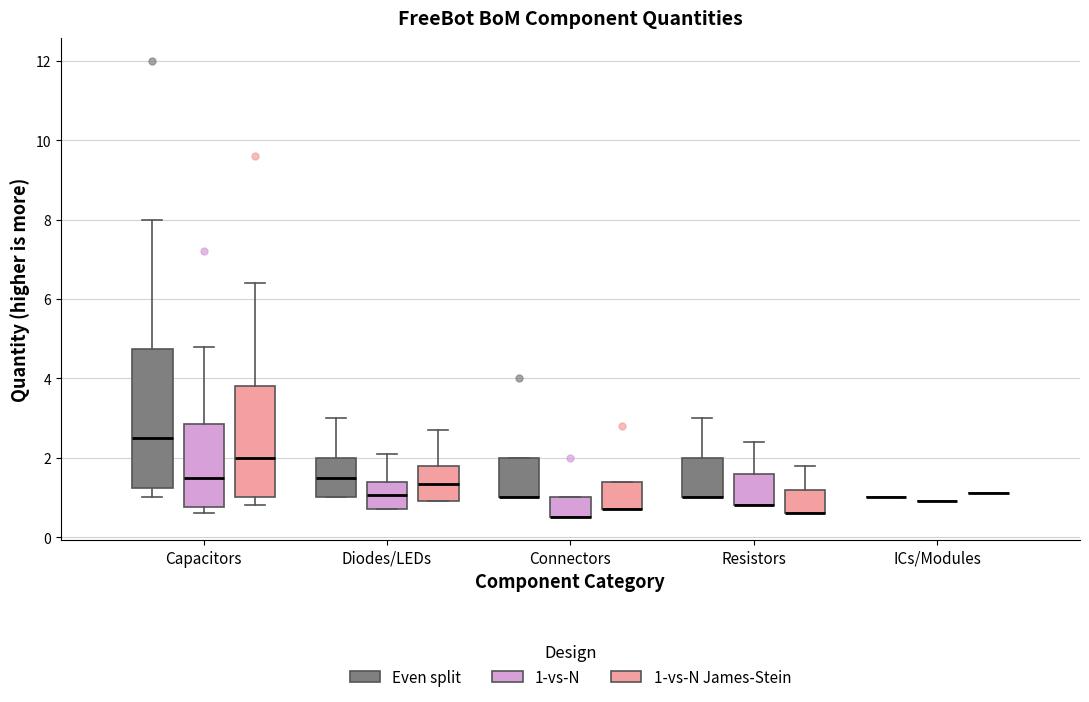

Where is the upper edge of the box for Diodes/LEDs (1-vs-N) on the y-axis? The values are not printed on the chart, so give them approximately, as read against the axis.

1.4